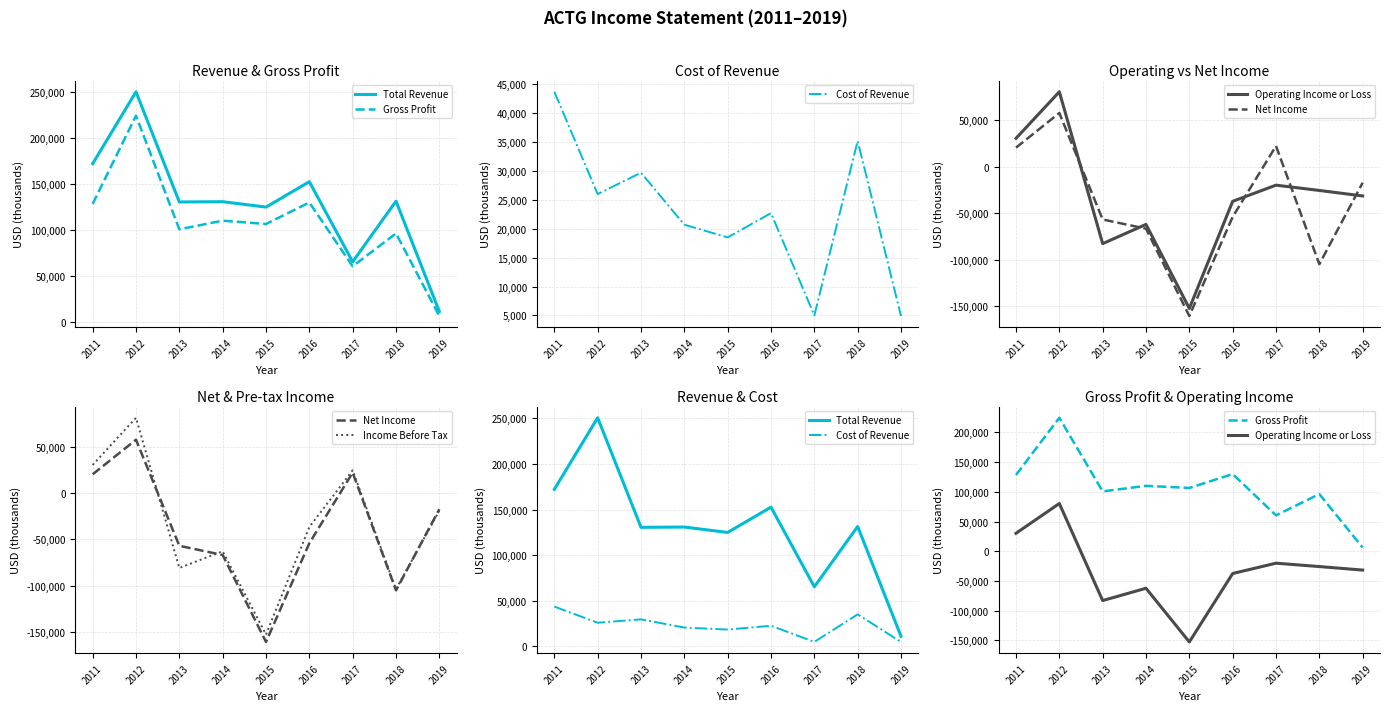

What is the average value of the Cost of Revenue series?

22933